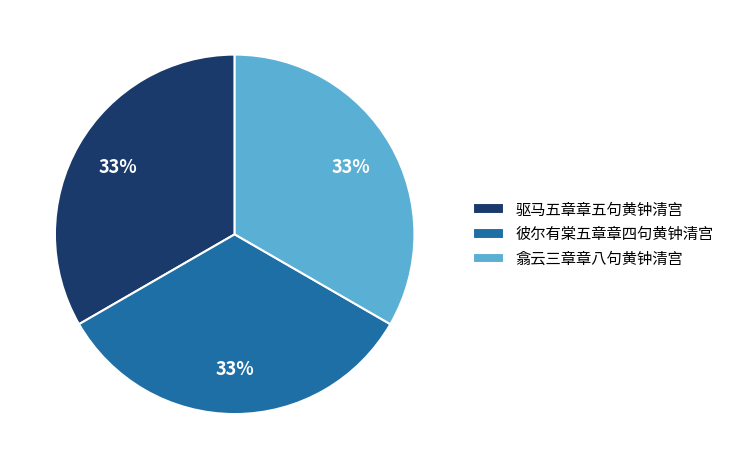

What is the ratio of the value at 彼尔有棠五章章四句黄钟清宫 to the value at 翕云三章章八句黄钟清宫?

1.0